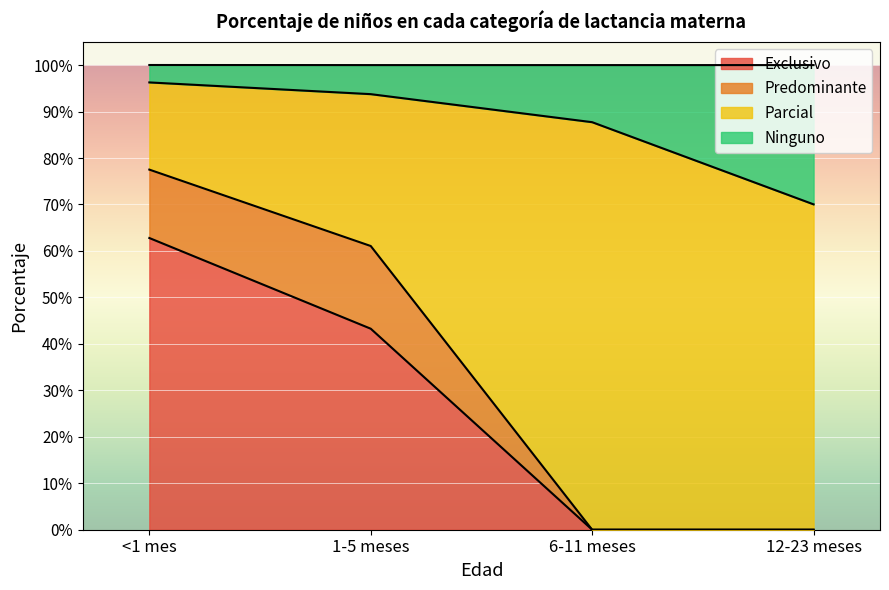

Does the chart display data point markers on the line(s)?

No